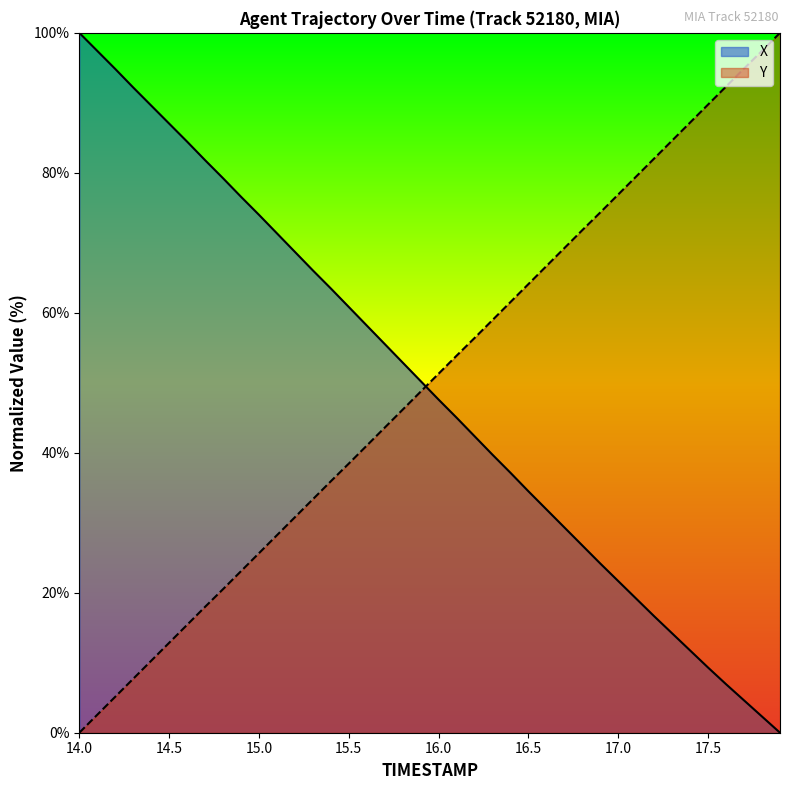

What is the difference between the maximum and minimum values in the Y series?

100.0